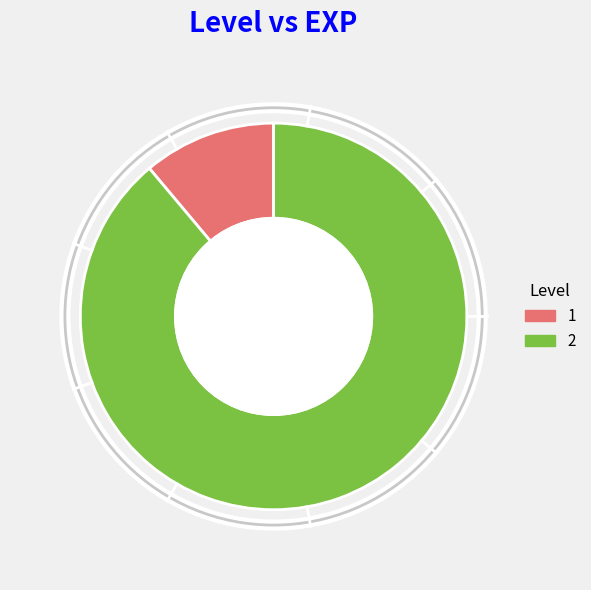

Is the sum of 1 and 2 greater than half?

Yes